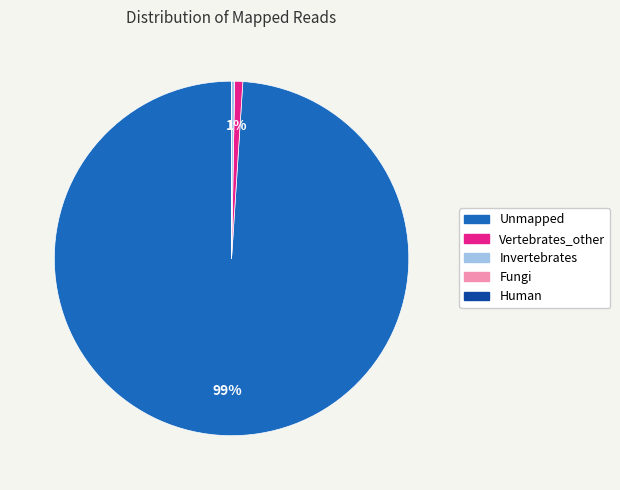

The Vertebrates_other slice represents 11% of the pie. True or false?

False